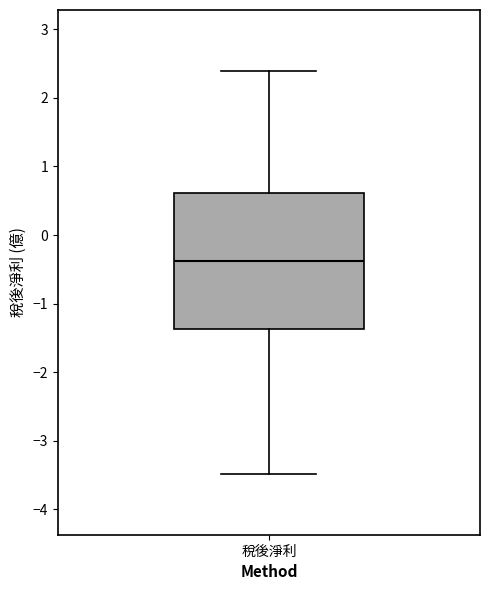

Where is the upper edge of the box for 稅後淨利 on the y-axis? The values are not printed on the chart, so give them approximately, as read against the axis.

0.6